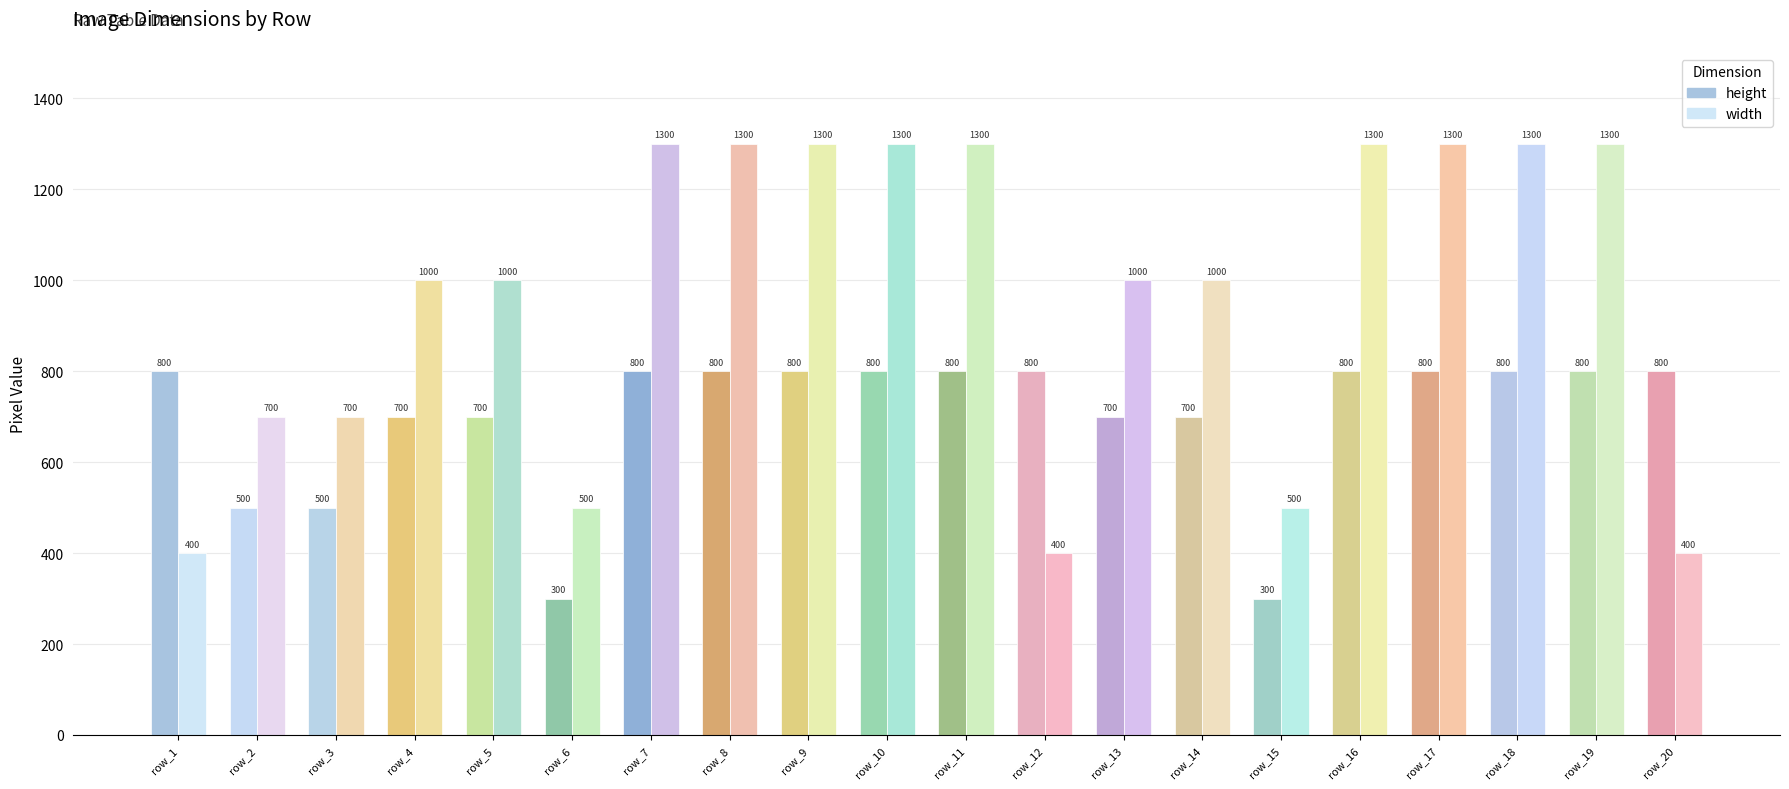

Which category has the highest value across all series?

row_7